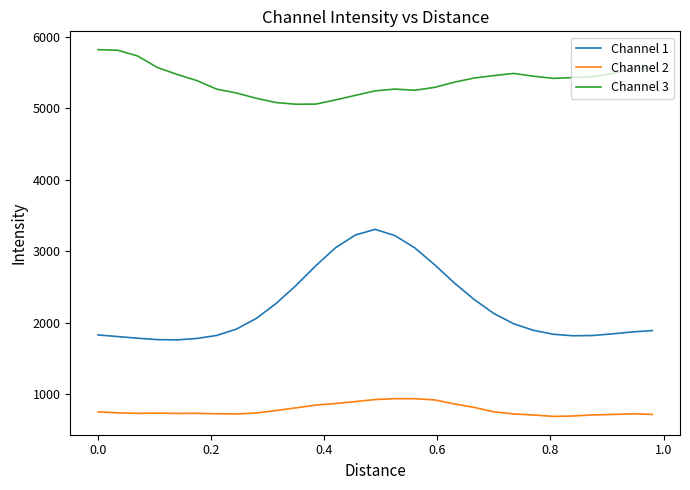

What is the minimum value for Channel 1?

1761.8